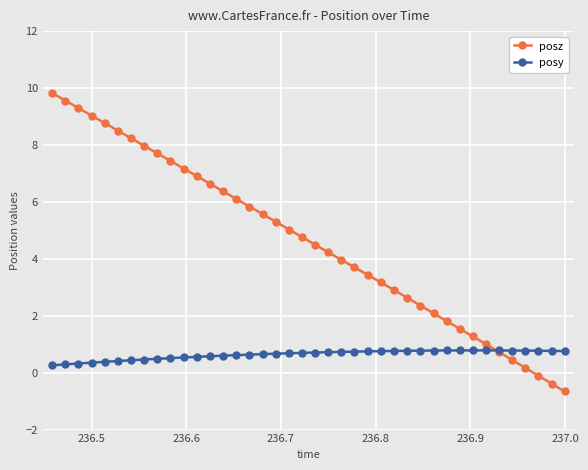

After their last crossing, which series has the higher values: posy or posz?

posy